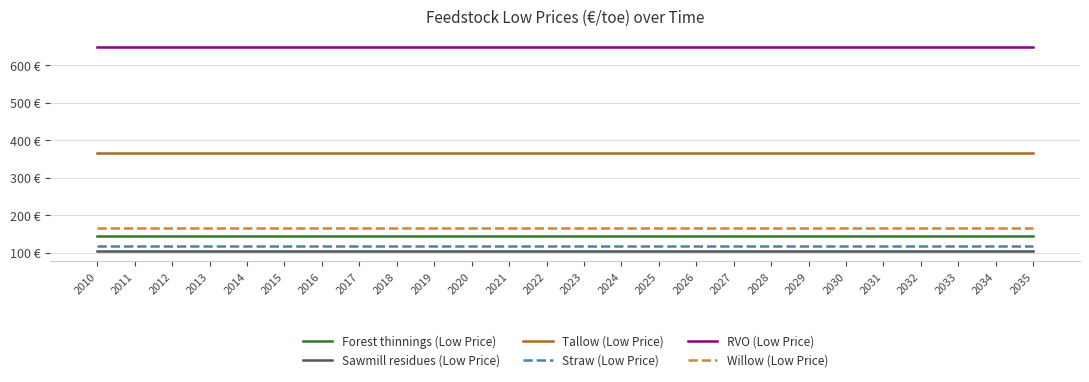

What are all the series names shown in the legend?

Forest thinnings (Low Price), Sawmill residues (Low Price), Tallow (Low Price), Straw (Low Price), RVO (Low Price), Willow (Low Price)